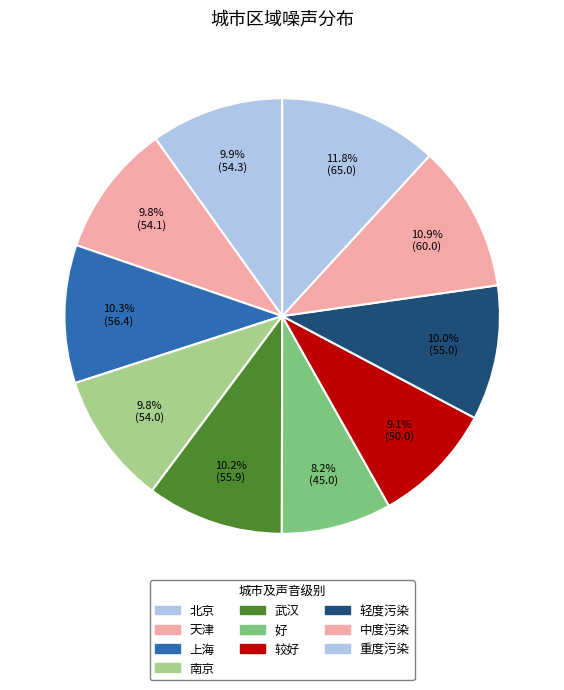

Rank the categories by value from highest to lowest.

重度污染, 中度污染, 上海, 武汉, 轻度污染, 北京, 天津, 南京, 较好, 好